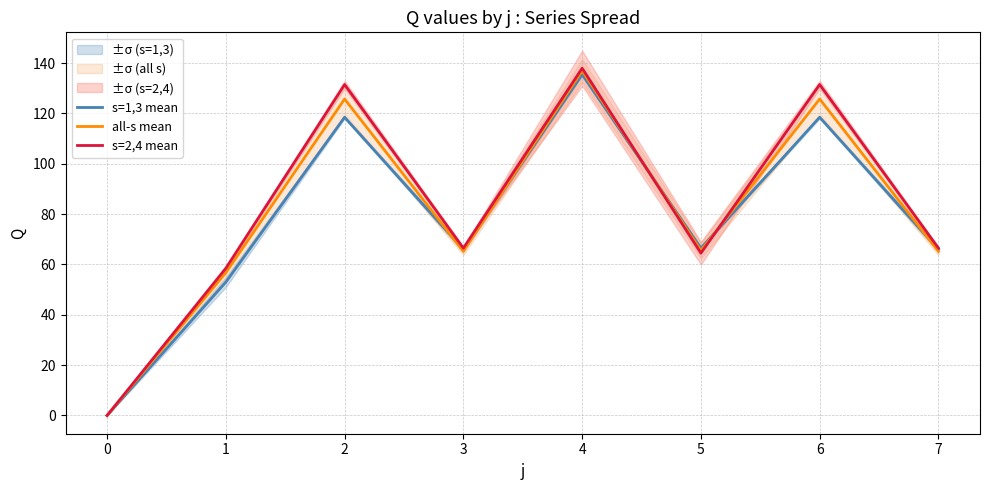

What is the average value of the all-s mean series?

80.2